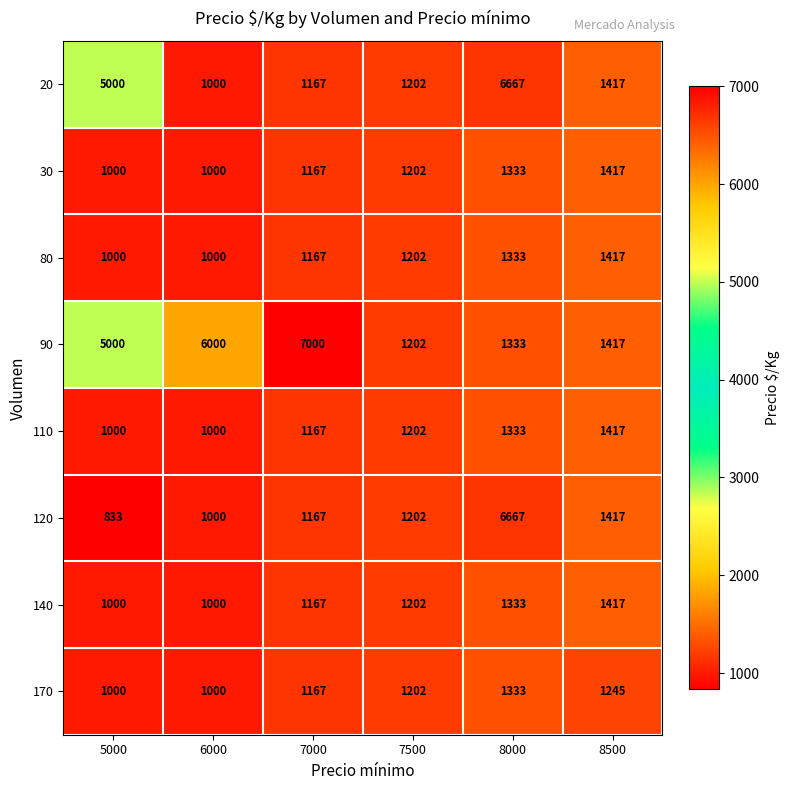

The 140 series shows 2233 at 8500. True or false?

False